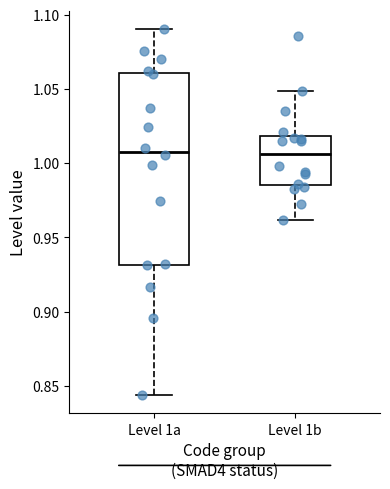

Comparing the boxes themselves (not the whiskers), which one is the tallest?

Level 1a